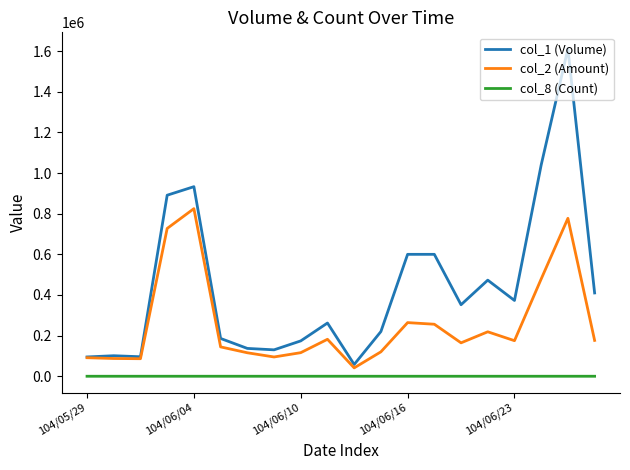

What is the lowest value of the col_2 (Amount) series?

41160